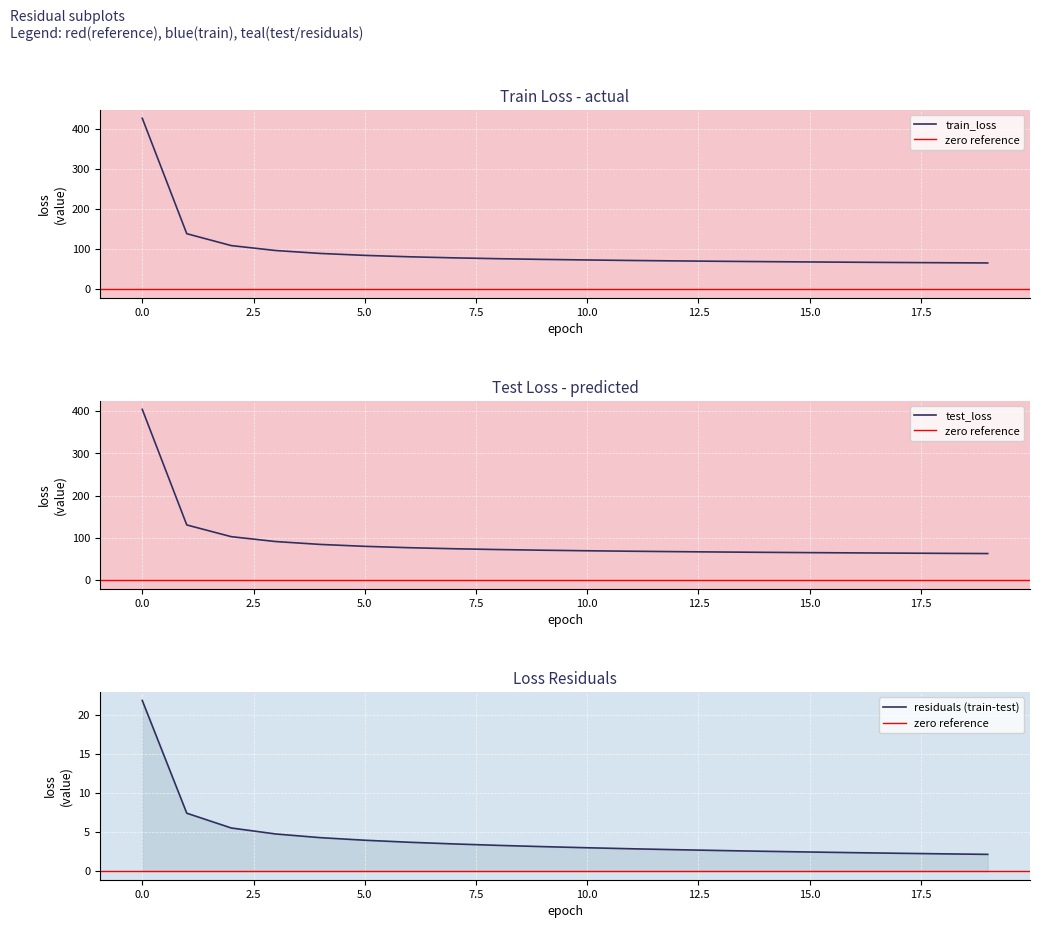

True or false: train_loss has more than 1 interior local peaks.

False